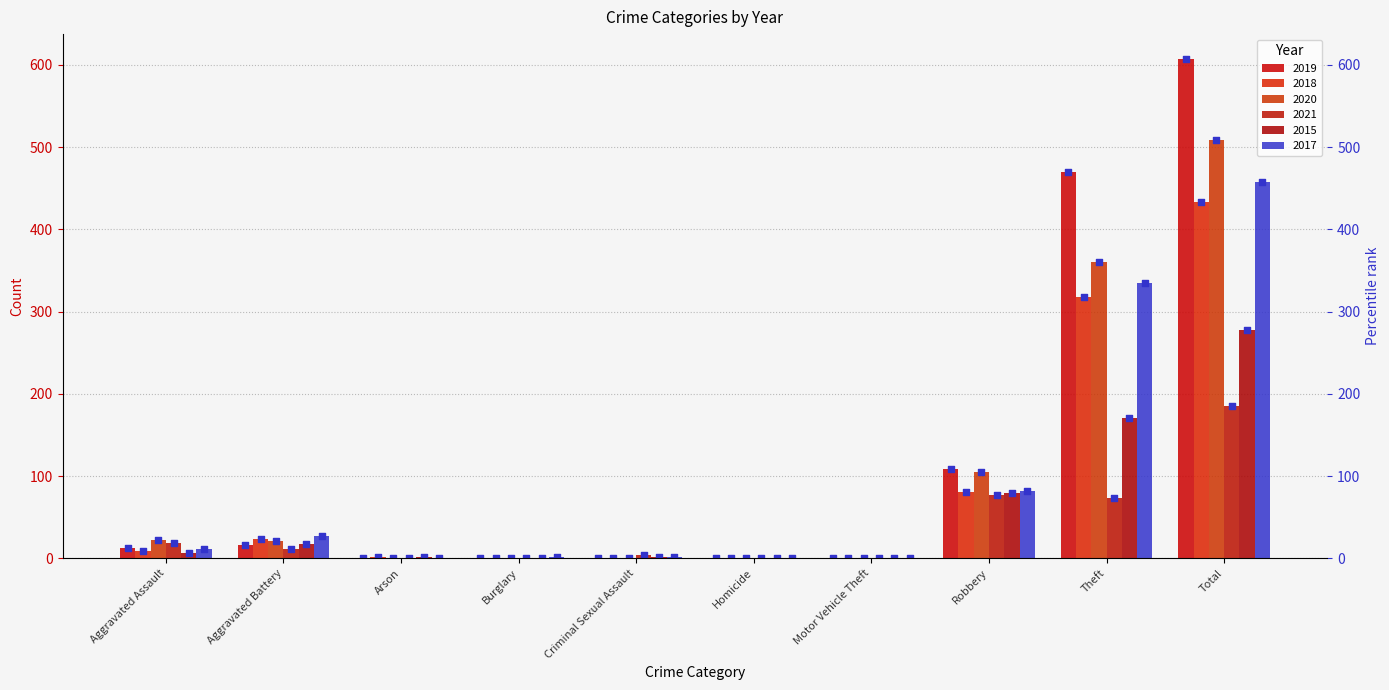

At how many categories does at least one series exceed 516?

1